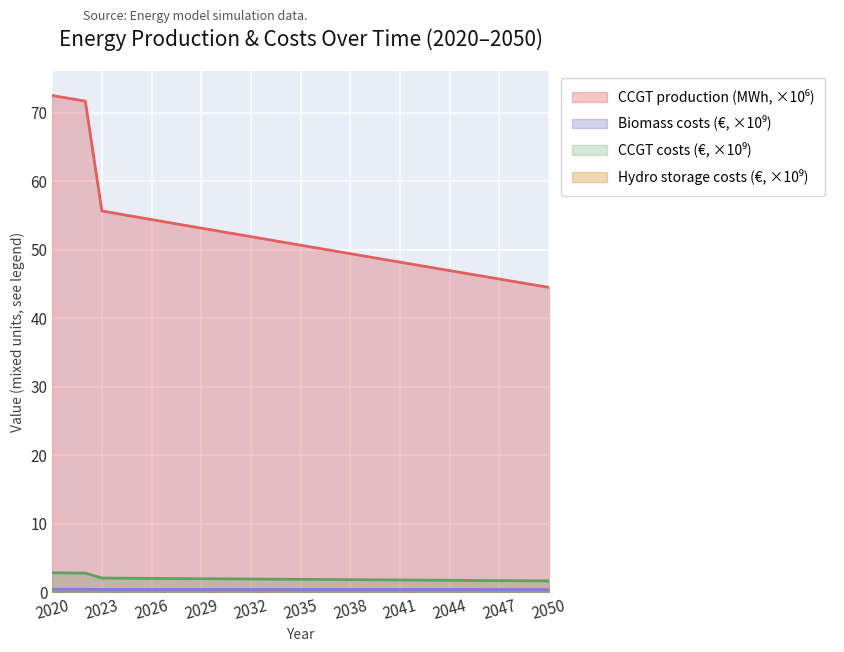

True or false: Biomass costs (€) has a value of 0.4 at 2030.

True